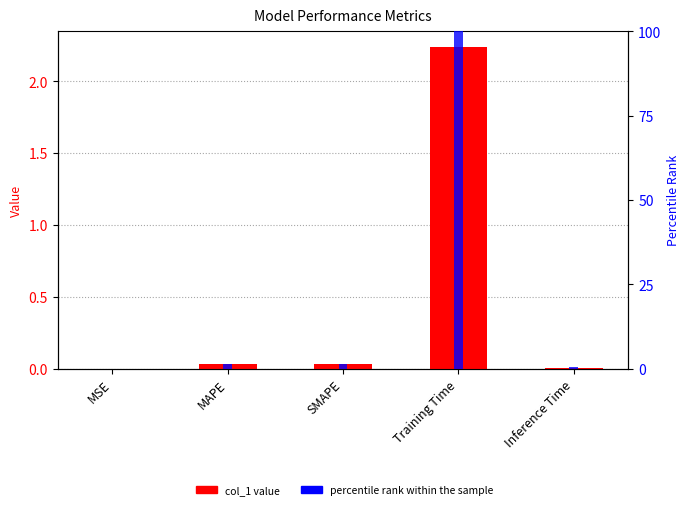

Are the bars horizontal?

No